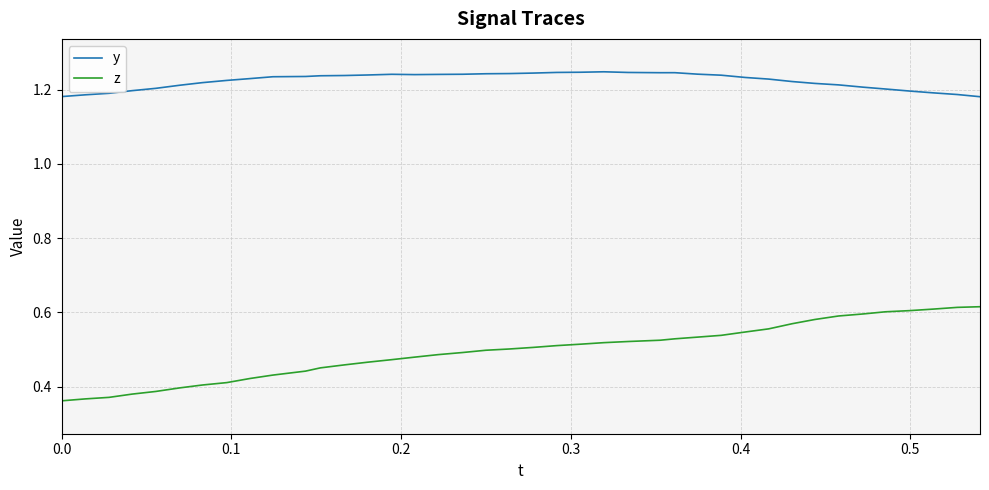

Which series has the largest total across all categories?

y